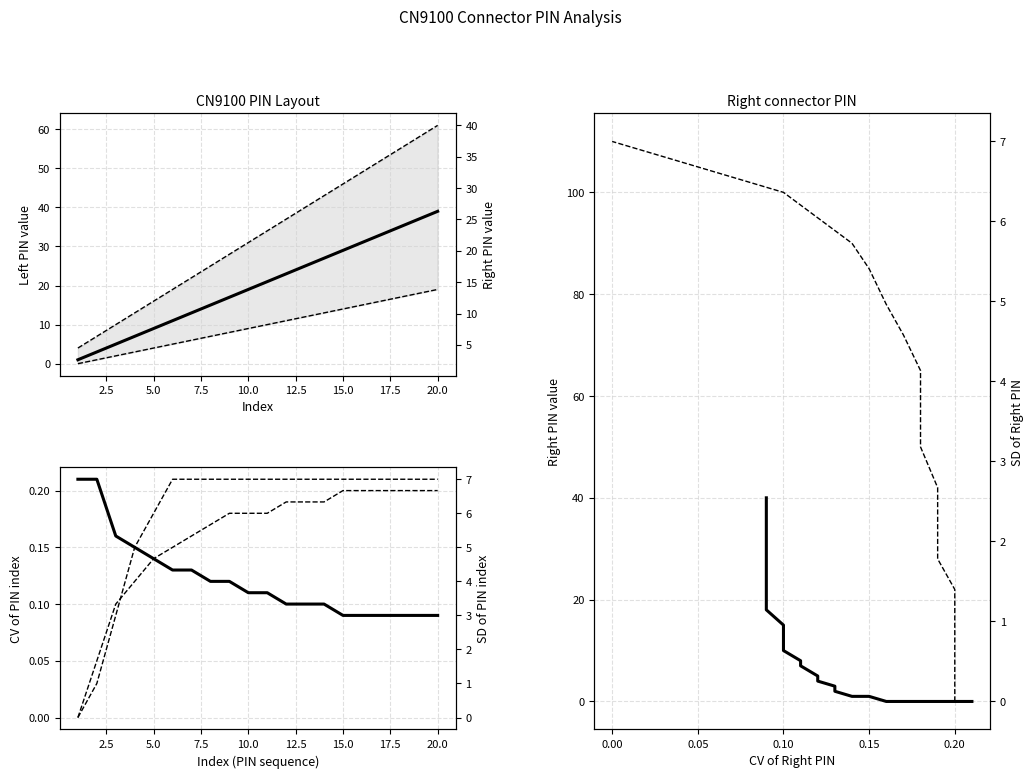

True or false: CN9100 Right PIN and CN9100 Left PIN intersect in this chart.

False